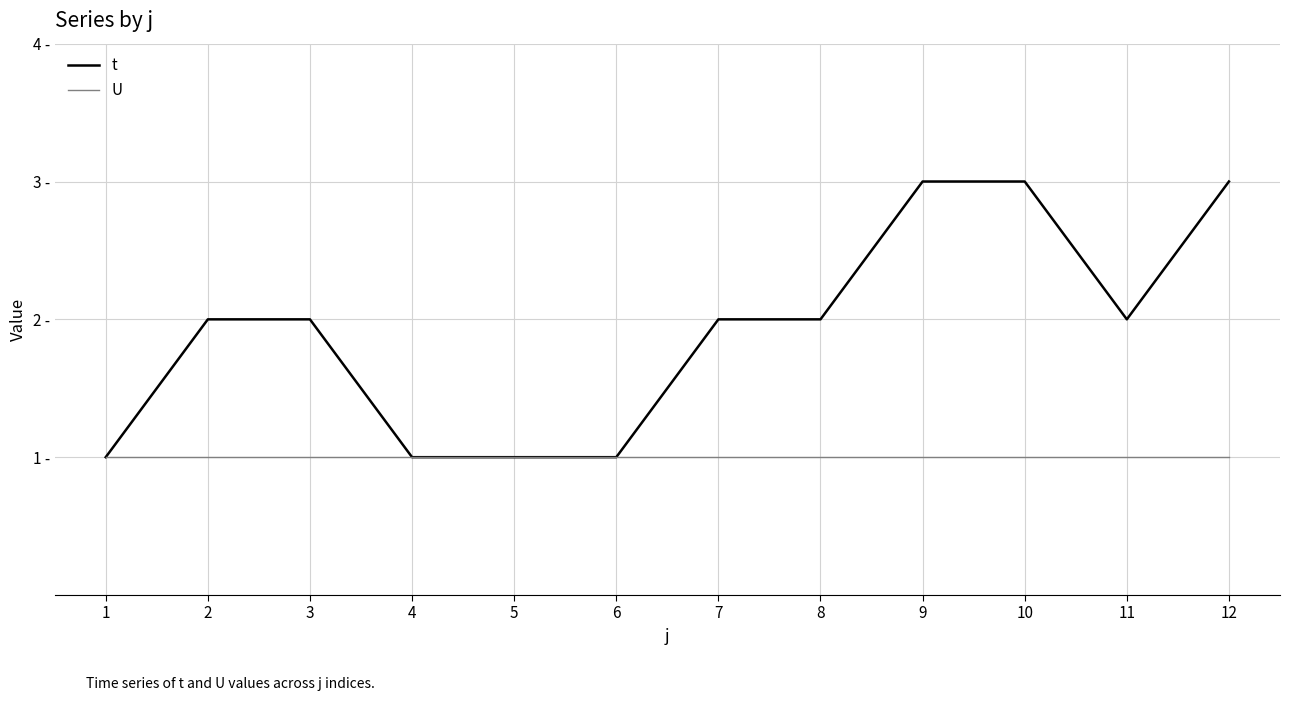

What are all the series names shown in the legend?

t, U